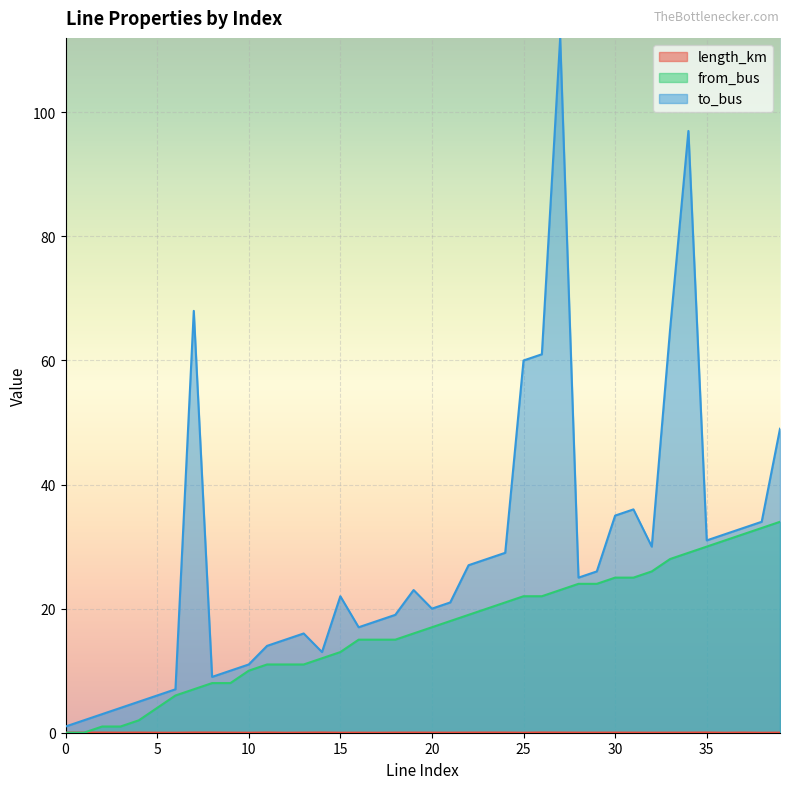

Is it true that from_bus equals 7.0 at 7?

True